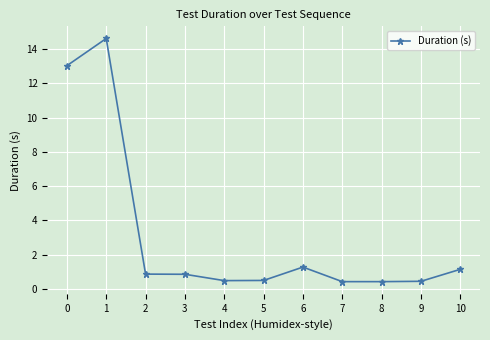

What is the difference between the values at 1 and 0?

1.6